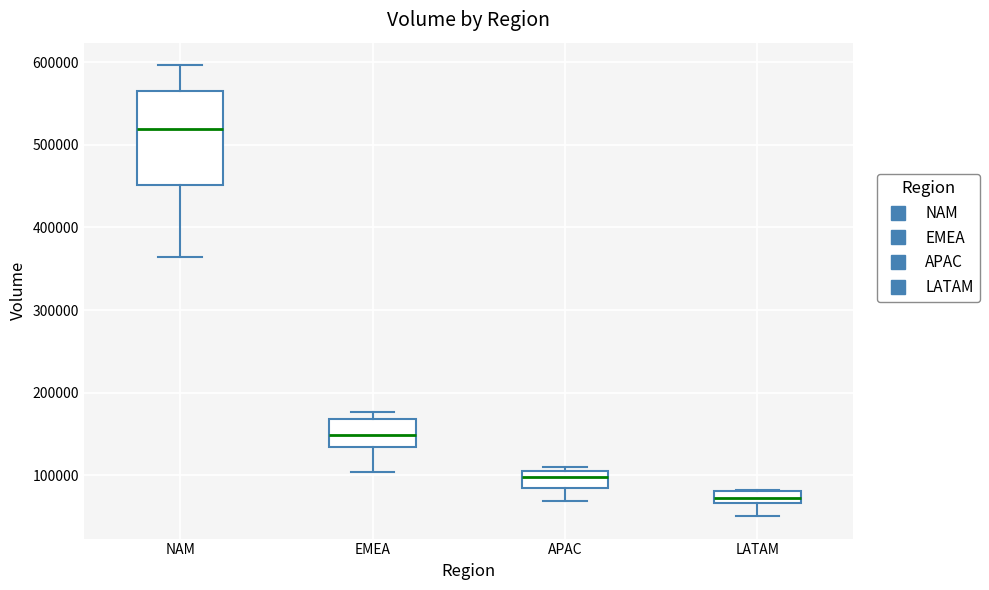

Where is the upper edge of the box for NAM on the y-axis? The values are not printed on the chart, so give them approximately, as read against the axis.

560000